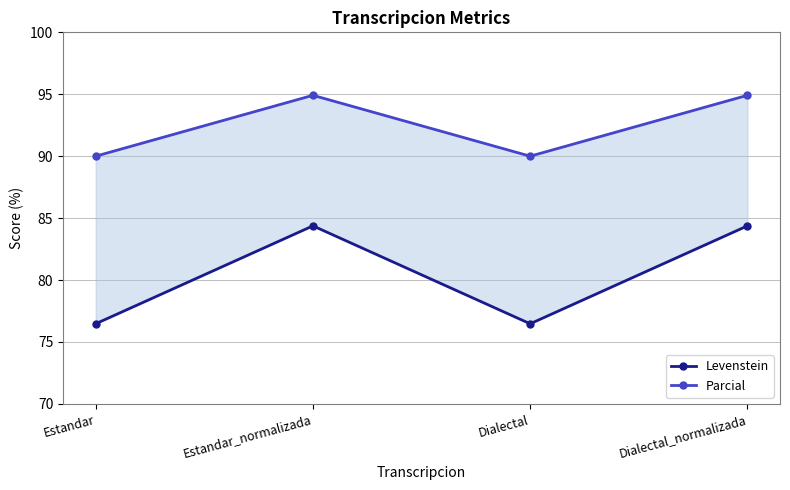

Is this an area chart (filled region under the line)?

No